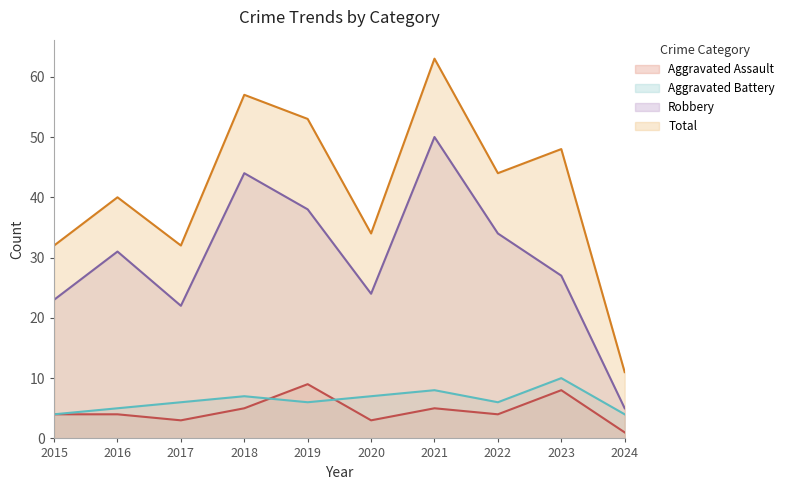

What is the value of the Robbery point at the 3rd from the left?

22